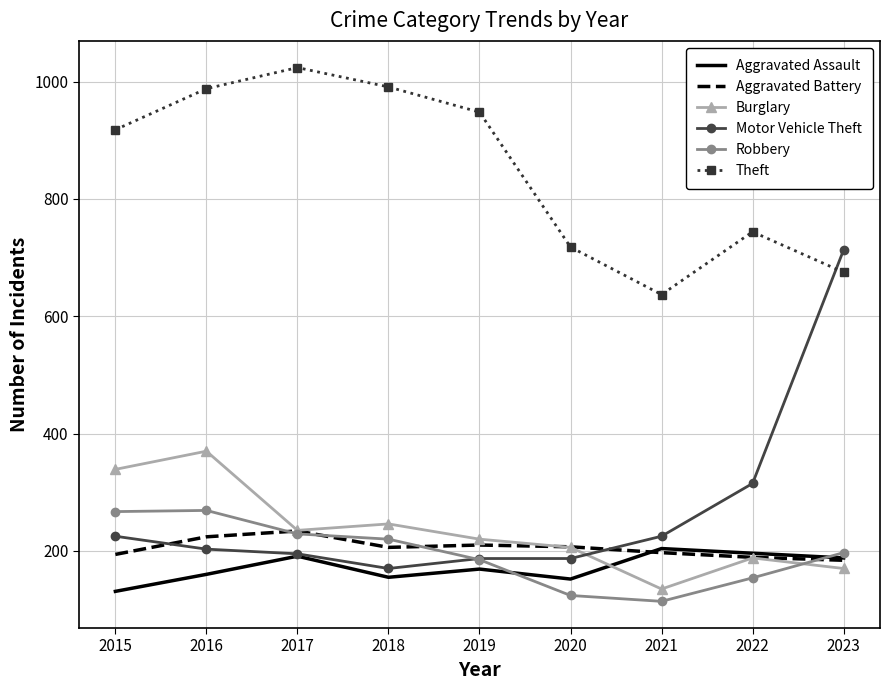

What is the spread (max minus min) of values at 2015?

787